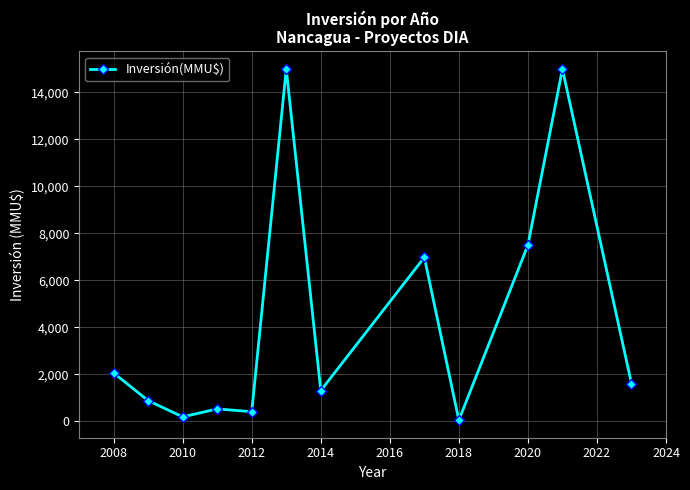

True or false: the data has more than 0 interior local peaks.

True